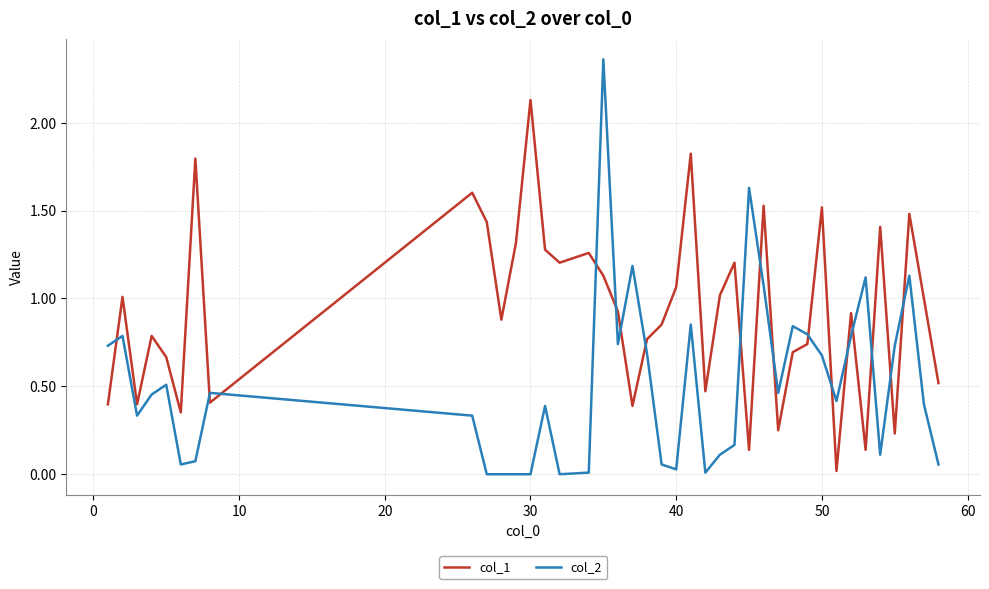

What are all the series names shown in the legend?

col_1, col_2